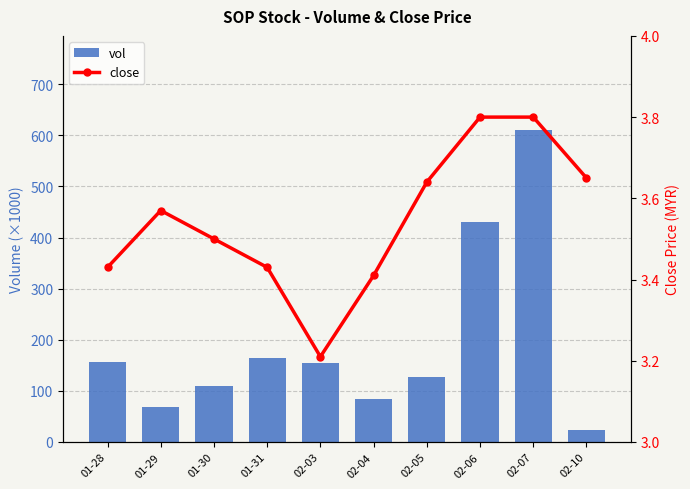

Which category has the lowest value in the vol series?

02-10